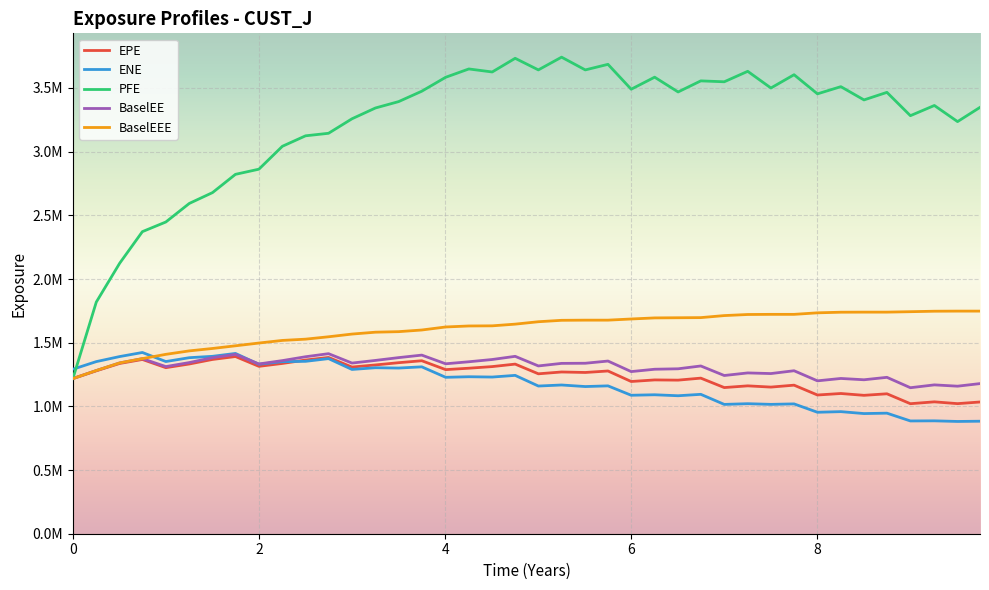

Does the chart have visible grid lines?

Yes